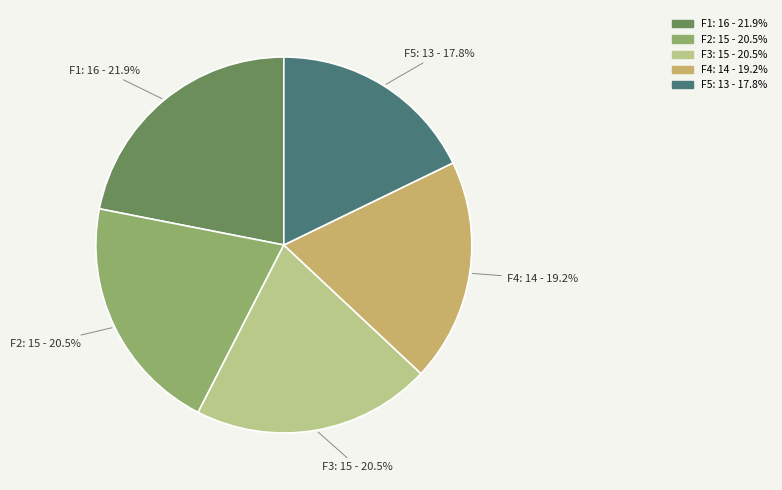

What percentage is the F1 slice, to the nearest percent?

22%